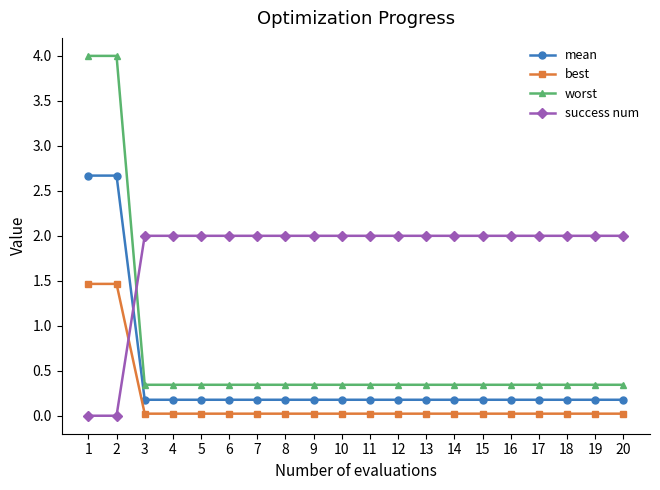

Which series has the largest total across all categories?

success num